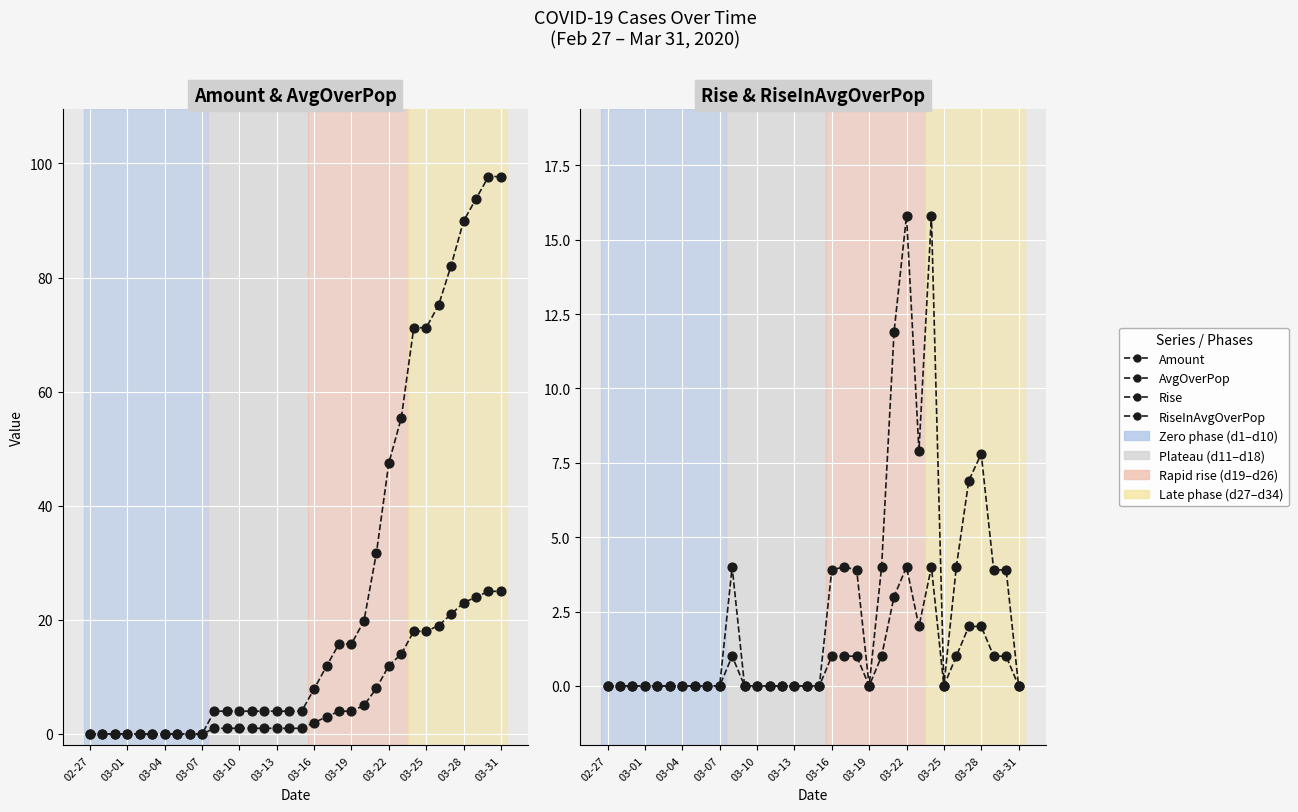

Which series has the widest spread of Y values?

AvgOverPop